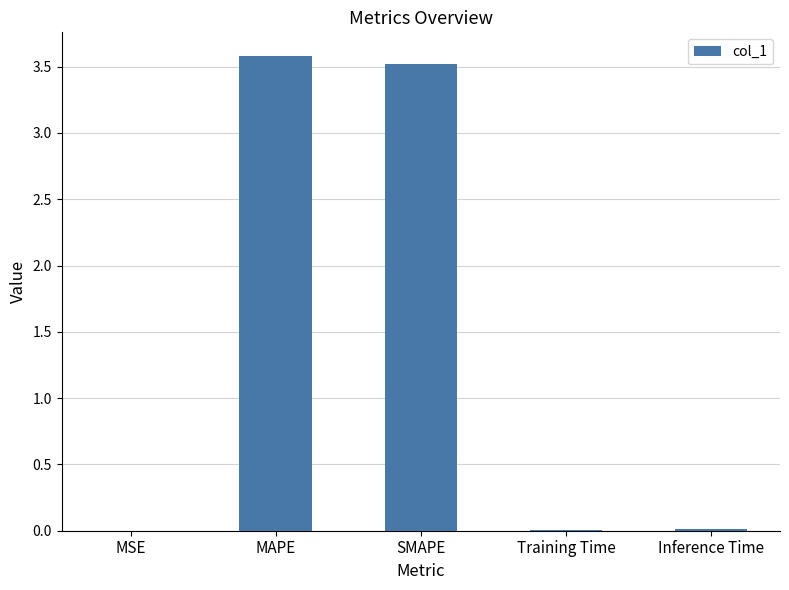

Which category has the highest value across all series?

MAPE